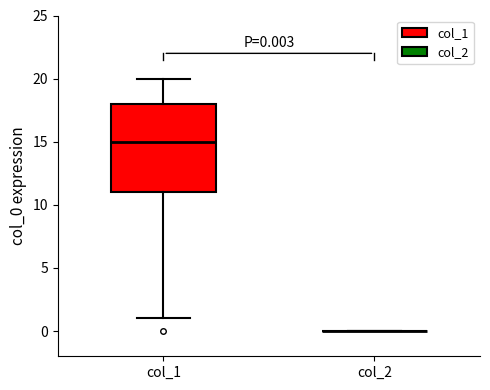

Which box is the tallest, from its lower edge to its upper edge?

col_1